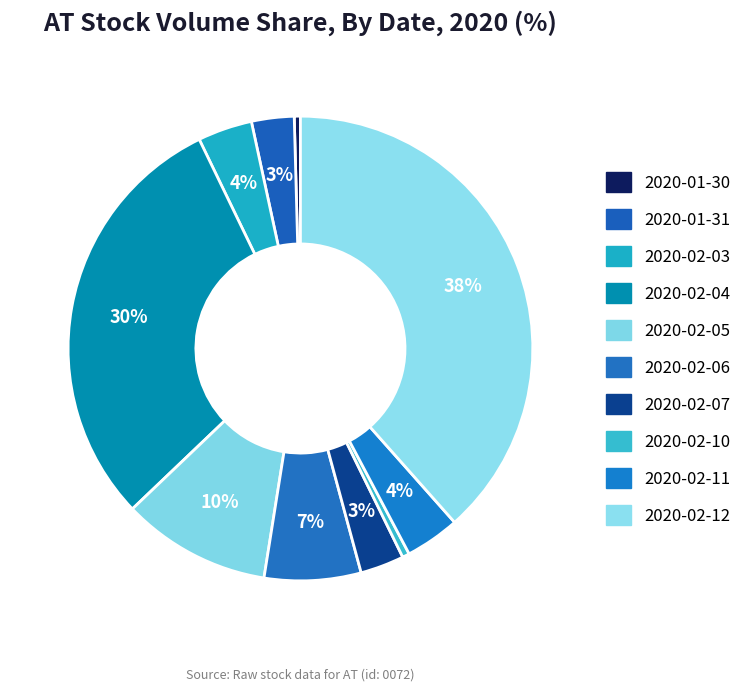

Do 2020-02-06 and 2020-02-04 together represent more than half of the pie?

No